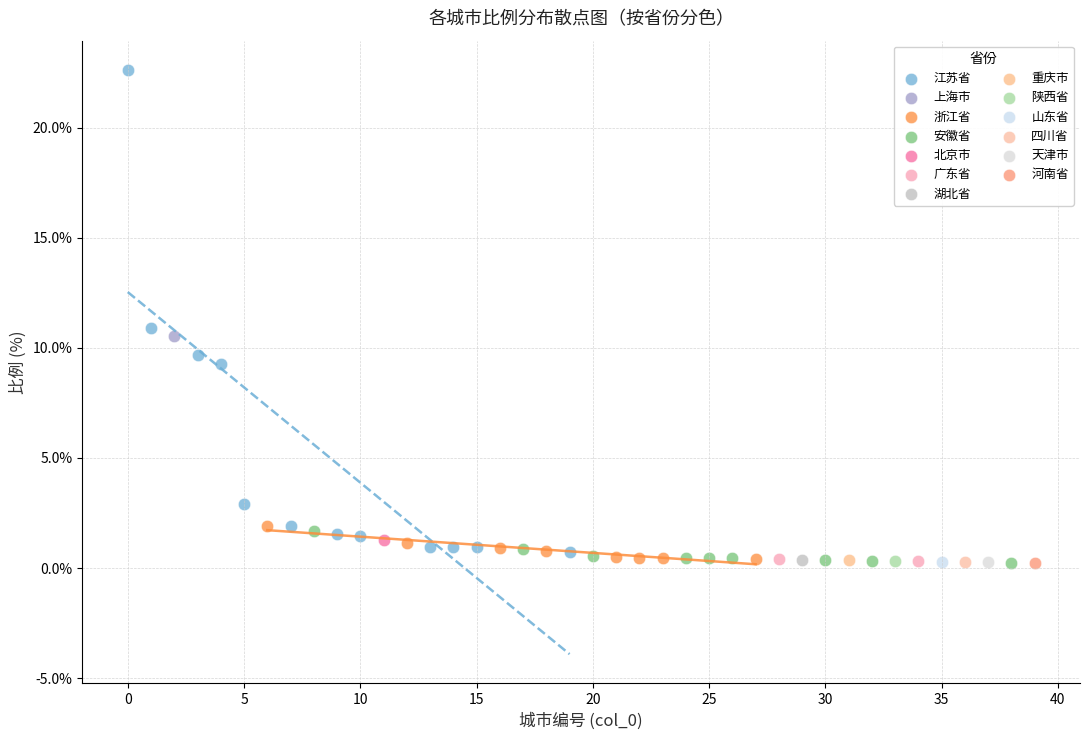

What are all the series names shown in the legend?

江苏省, 上海市, 浙江省, 安徽省, 北京市, 广东省, 湖北省, 重庆市, 陕西省, 山东省, 四川省, 天津市, 河南省